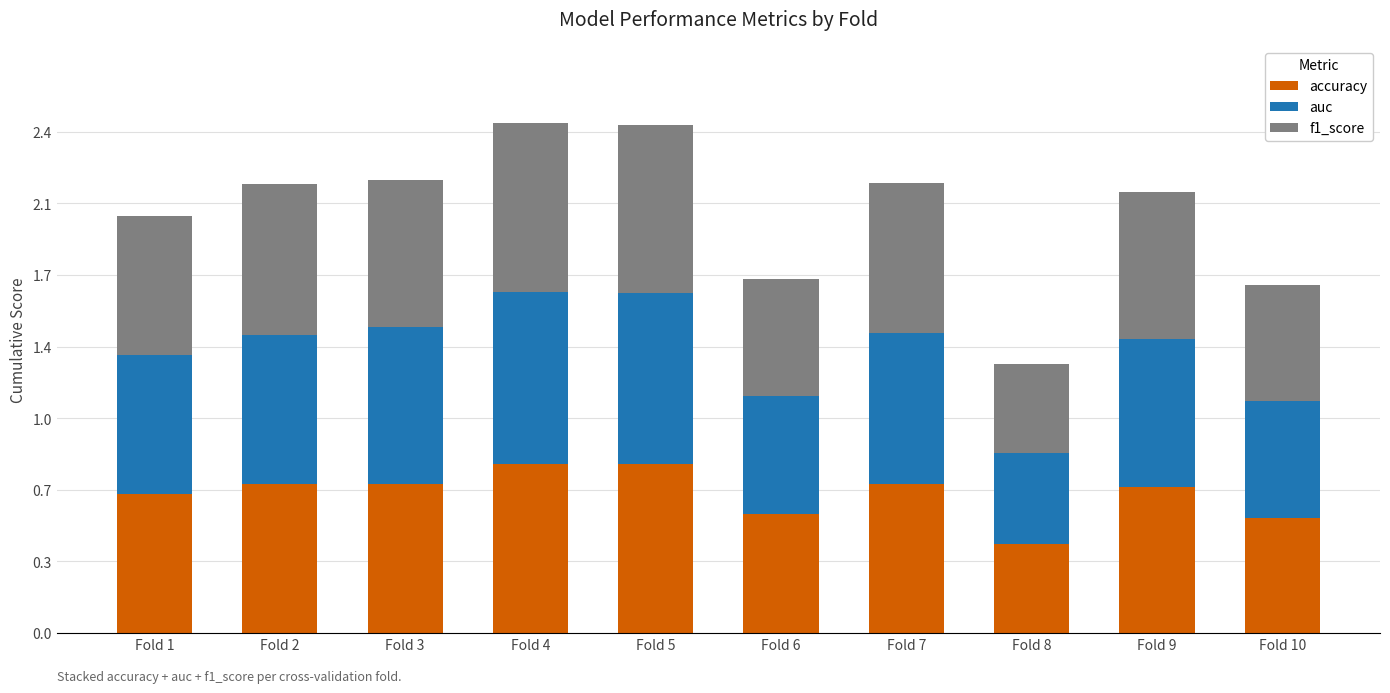

What is the average value of the f1_score series?

0.7